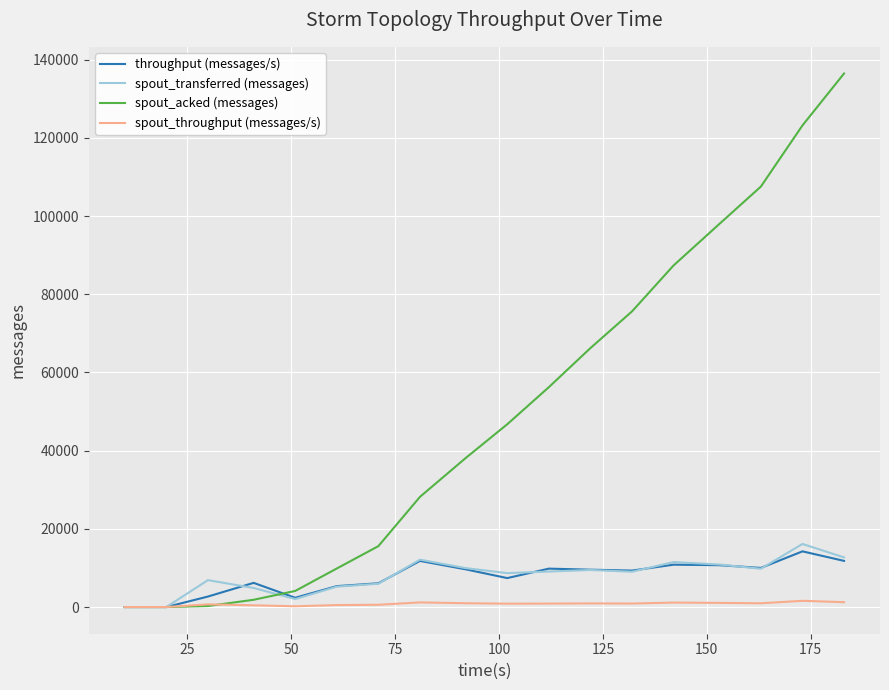

What is the maximum value shown in the chart?

136480